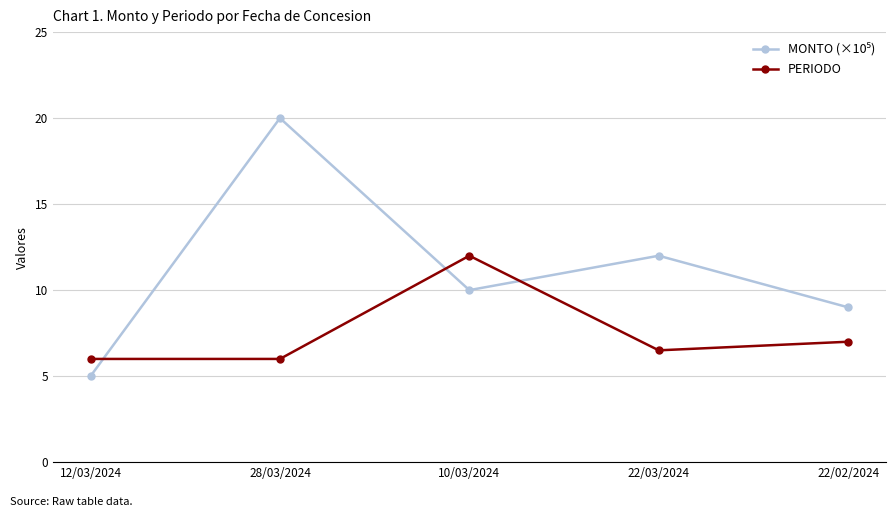

Where is PERIODO nearest to the value 9?

22/02/2024